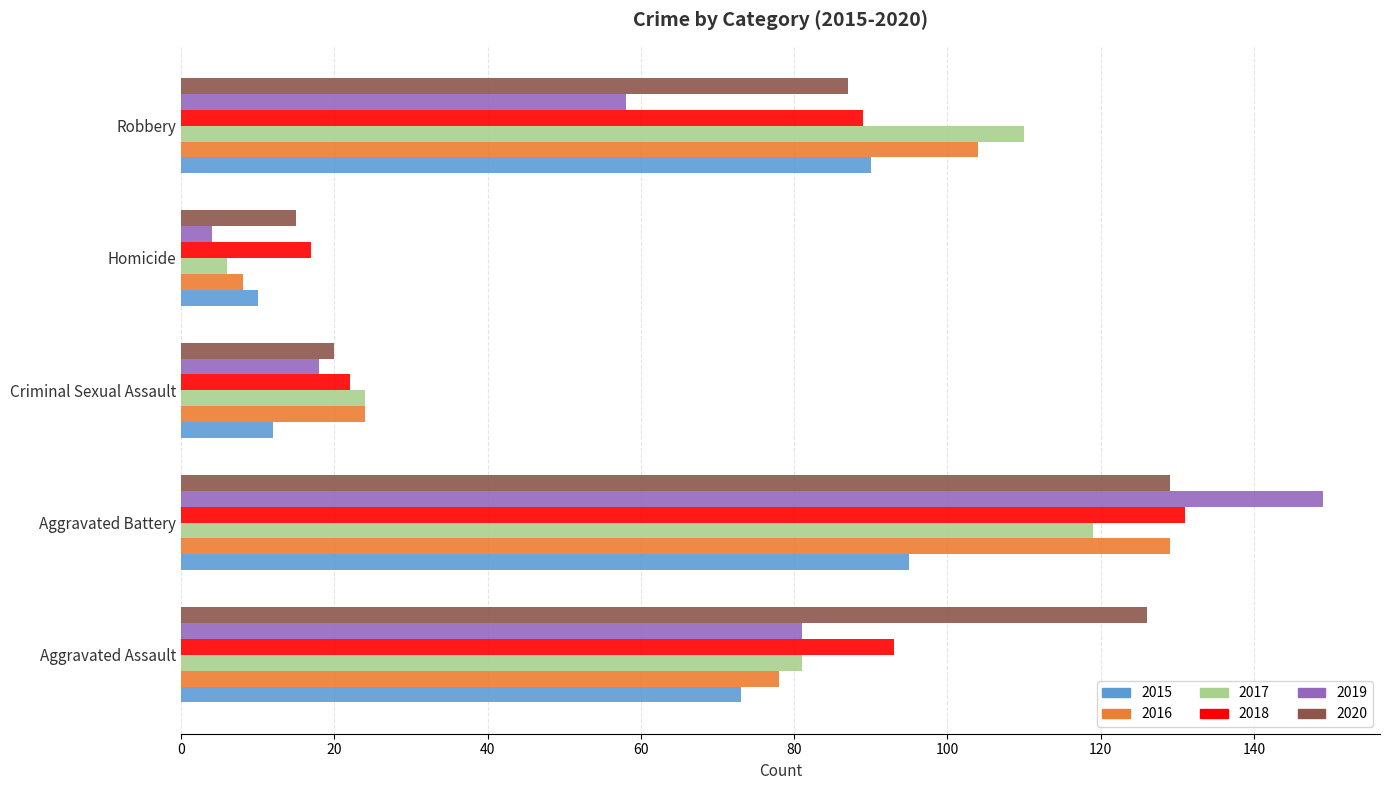

Count the number of categories in the chart.

5